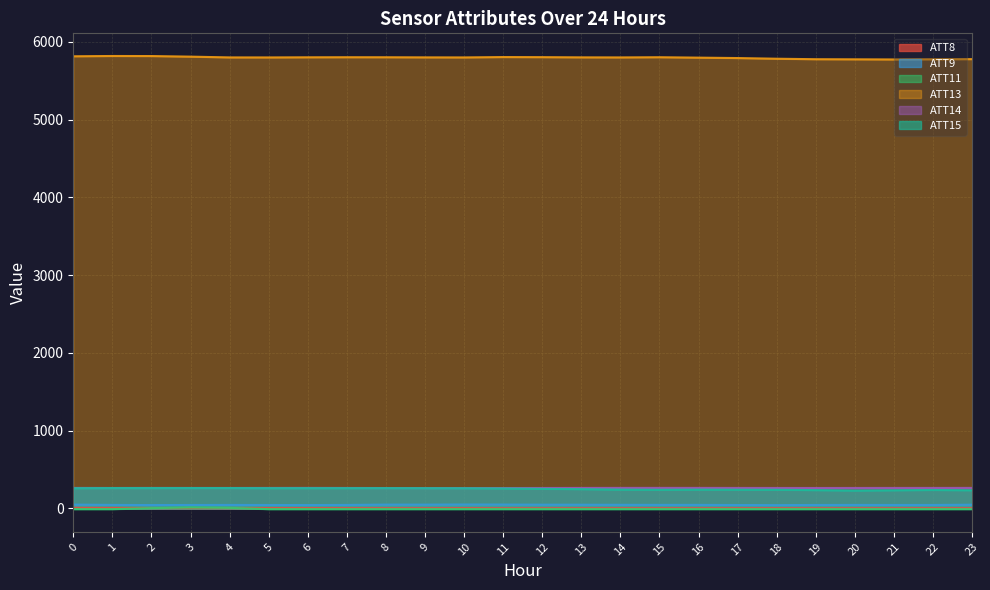

Which series has the largest range (max minus min)?

ATT13